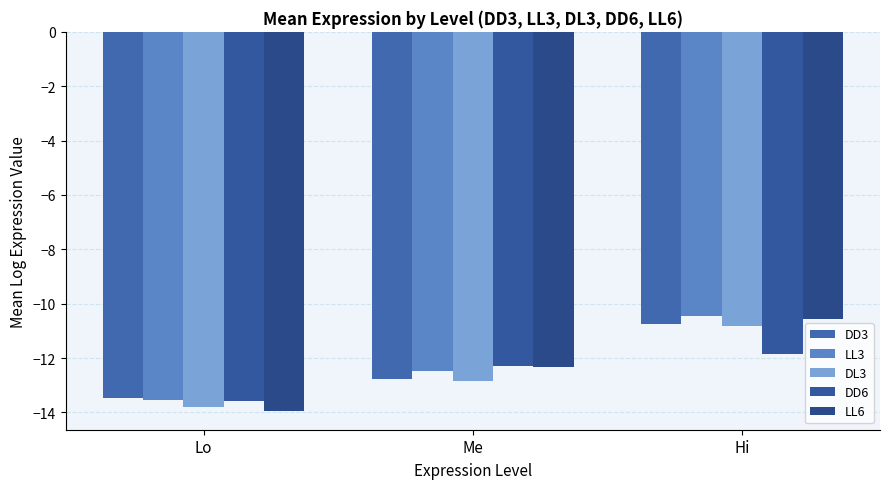

The LL3 series shows -5.1 at Lo. True or false?

False